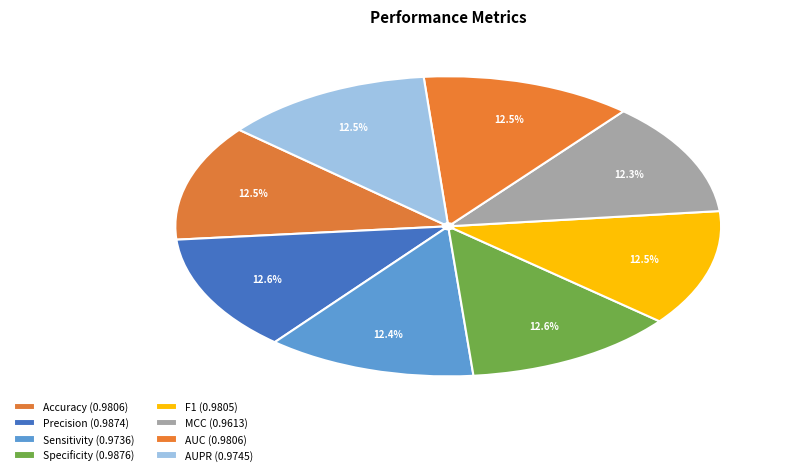

What percentage is the F1 slice, to the nearest percent?

13%